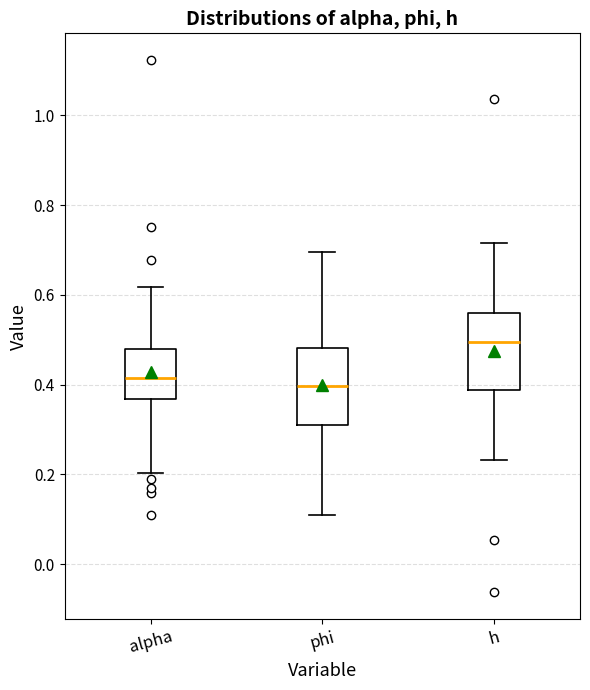

Reading left to right, read every box against the y-axis: the position of its median line, the range the box covers, and the ends of its whiskers. The values are not printed on the chart, so give them approximately, as read against the axis.

alpha: median 0.42, box 0.36 to 0.48, whiskers 0.20 to 0.62
phi: median 0.40, box 0.30 to 0.48, whiskers 0.12 to 0.70
h: median 0.50, box 0.38 to 0.56, whiskers 0.24 to 0.72